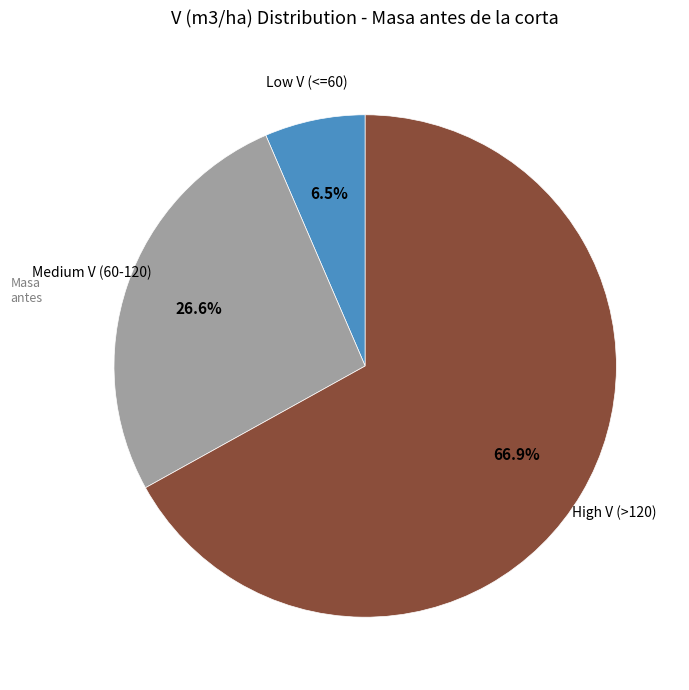

Is there a majority slice in this chart?

Yes